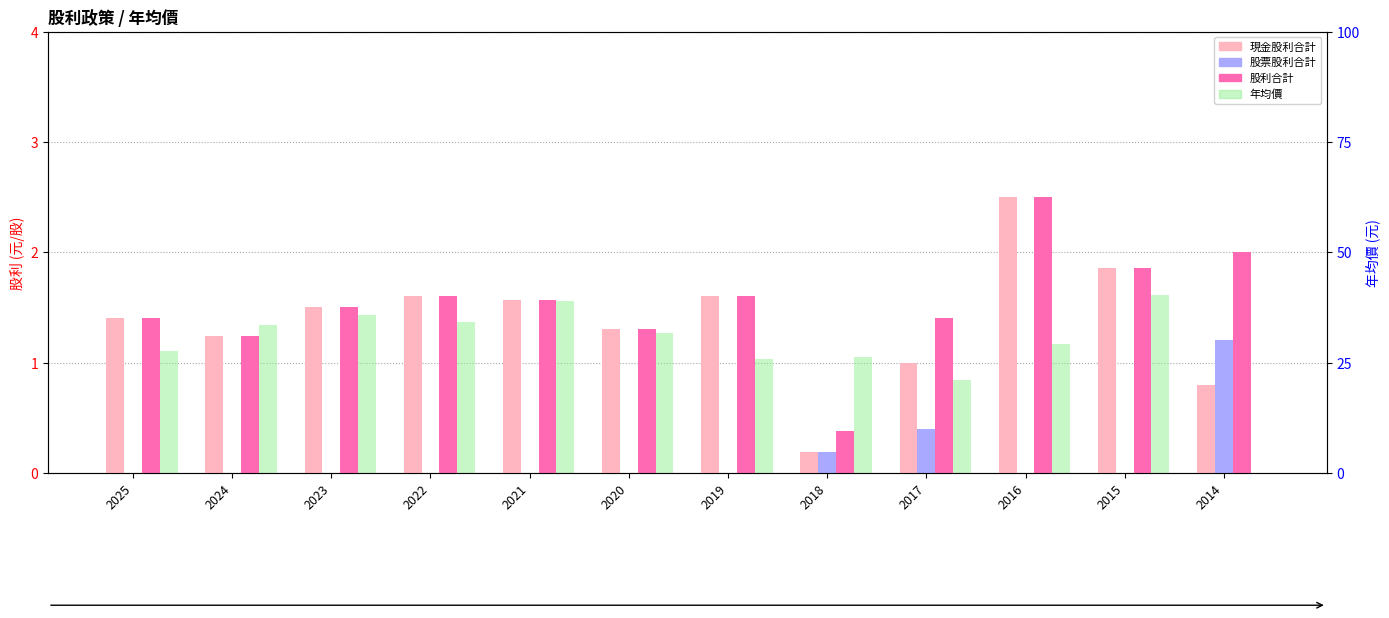

Does the chart contain any negative values?

No